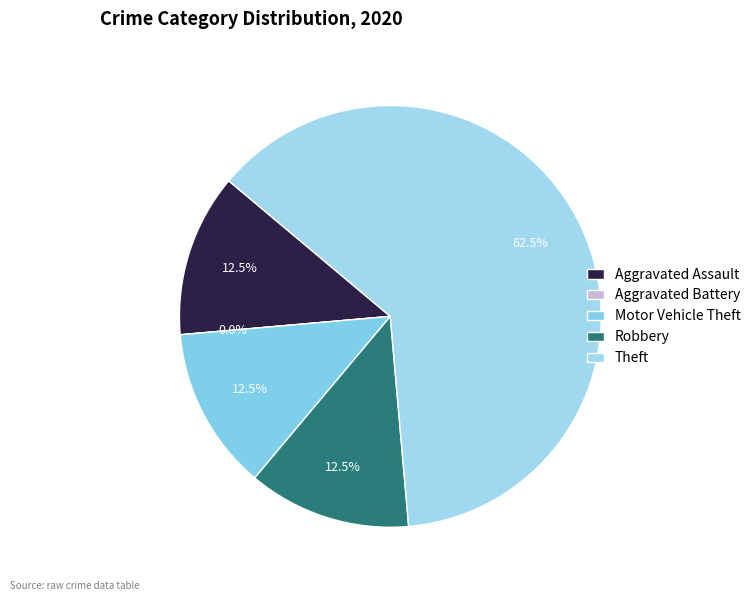

Combined, what portion of the pie is Motor Vehicle Theft and Aggravated Assault?

25.0%